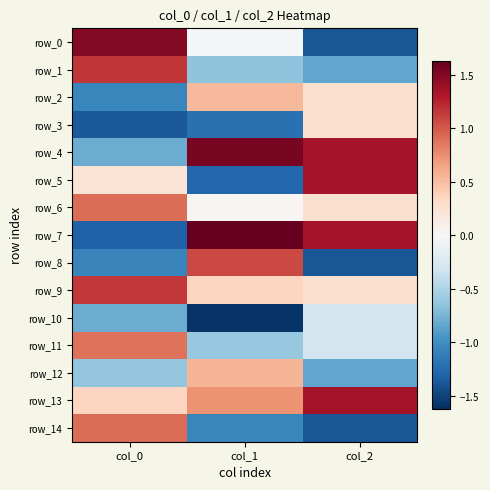

How many categories are shown in the chart?

3